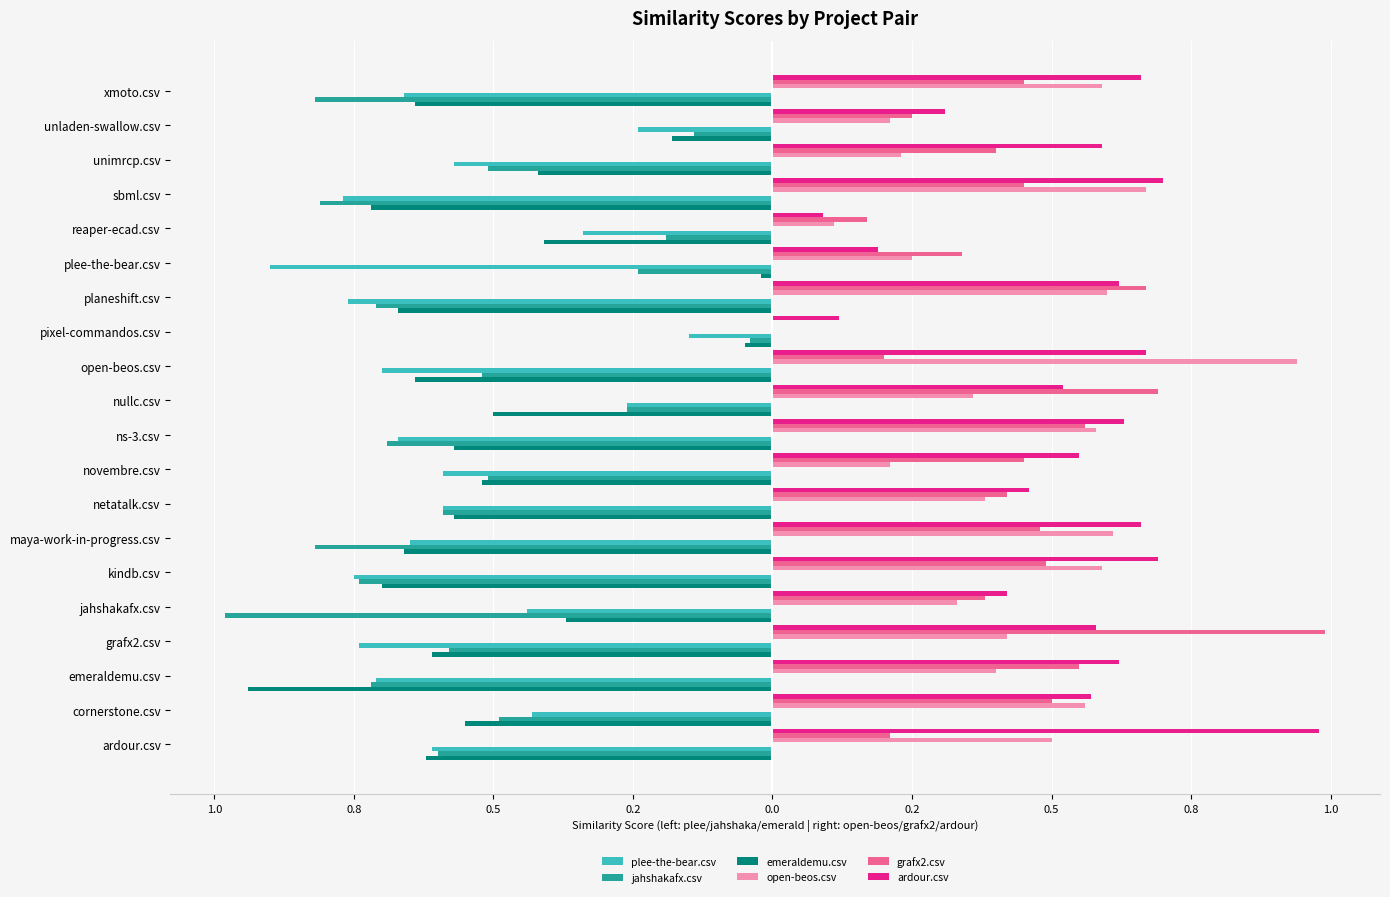

What are all the series names shown in the legend?

plee-the-bear.csv, jahshakafx.csv, emeraldemu.csv, open-beos.csv, grafx2.csv, ardour.csv